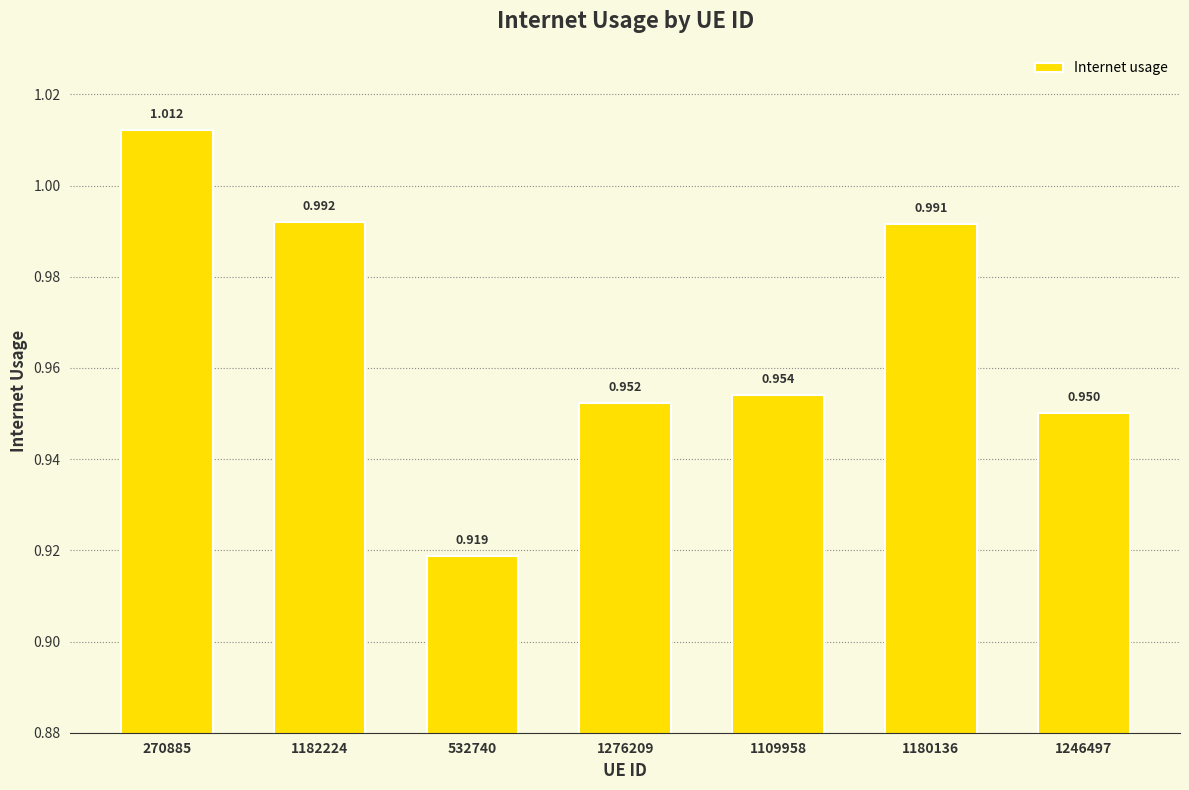

What is the difference between the second highest and minimum values?

0.1